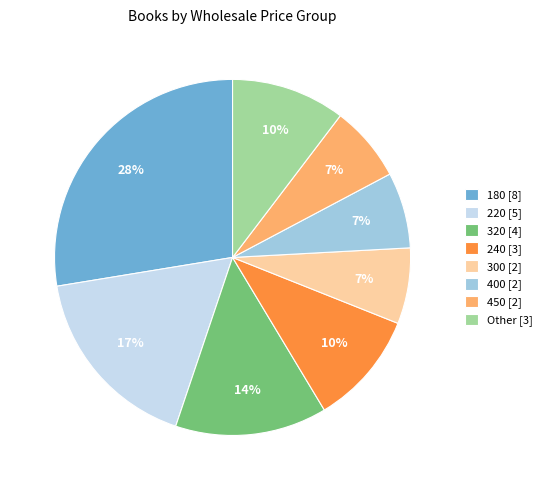

Which category has the biggest portion of the pie?

180 [8]